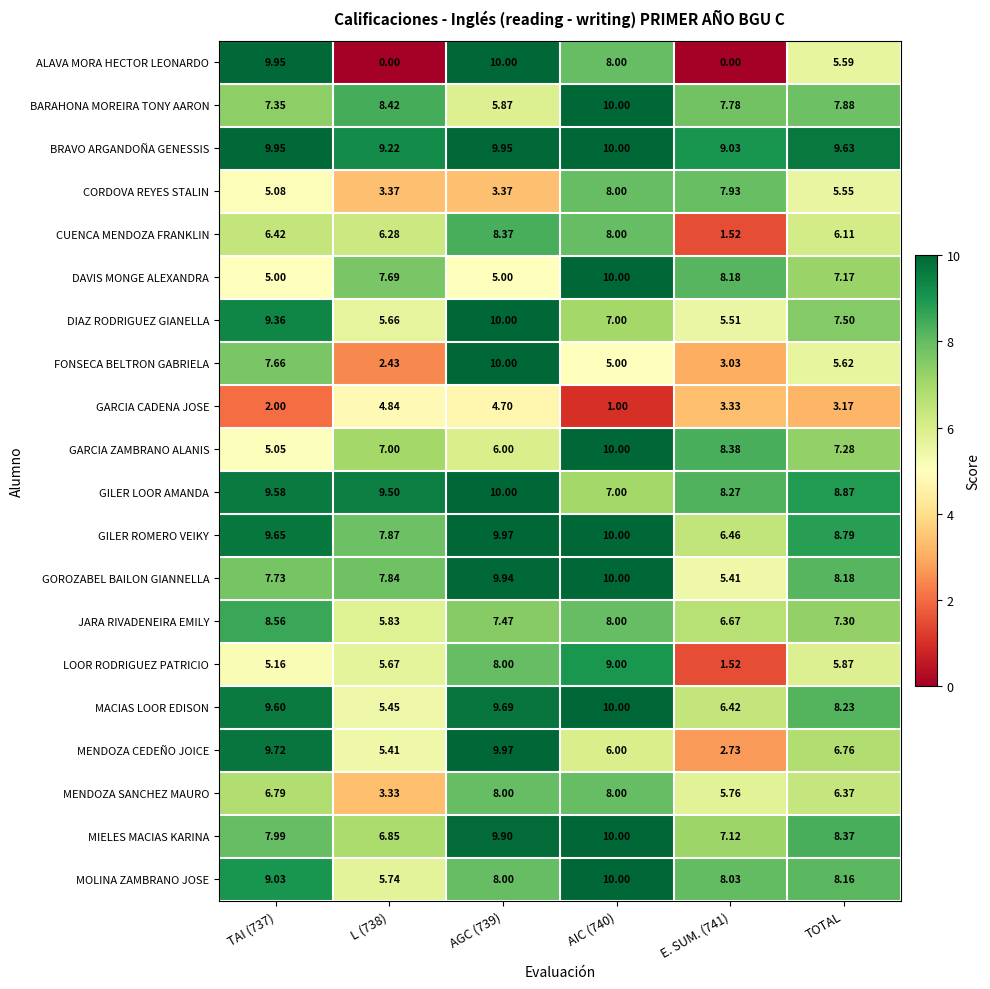

Which series has the largest total across all categories?

BRAVO ARGANDOÑA GENESSIS